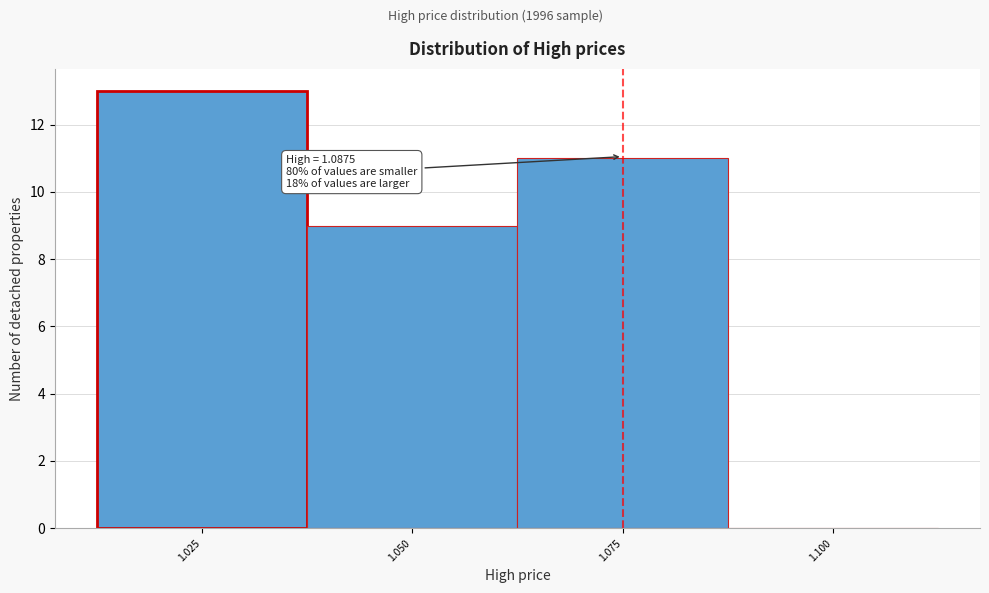

Reading left to right, extract all data points from this chart.

1.025=13	1.050=9	1.075=11	1.100=0